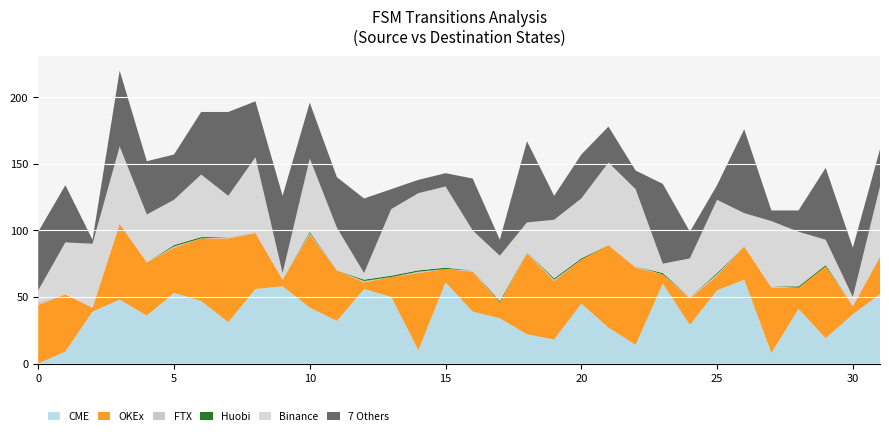

Reading left to right, what are all the values shown in this chart?

CME: 0=0	1=9	2=39	3=48	4=36	5=53	6=47	7=31	8=56	9=58	10=42	11=32	12=56	13=50	14=10	15=61	16=39	17=34	18=22	19=18	20=45	21=27	22=14	23=60	24=29	25=55	26=63	27=8	28=41	29=19	30=37	31=52
OKEx: 0=44	1=43	2=3	3=57	4=40	5=34	6=47	7=63	8=42	9=5	10=55	11=38	12=5	13=15	14=58	15=10	16=30	17=12	18=61	19=44	20=33	21=62	22=58	23=7	24=20	25=11	26=25	27=49	28=16	29=54	30=6	31=28
FTX: 0=2	1=0	2=0	3=0	4=0	5=1	6=0	7=1	8=1	9=0	10=1	11=0	12=1	13=0	14=1	15=0	16=1	17=0	18=1	19=1	20=0	21=0	22=1	23=0	24=1	25=1	26=0	27=1	28=0	29=0	30=1	31=1
Huobi: 0=0	1=0	2=0	3=0	4=0	5=1	6=1	7=0	8=0	9=0	10=1	11=0	12=1	13=1	14=1	15=1	16=0	17=1	18=0	19=1	20=1	21=0	22=0	23=1	24=0	25=1	26=0	27=0	28=1	29=1	30=0	31=0
Binance: 0=9	1=39	2=48	3=58	4=36	5=34	6=47	7=31	8=56	9=5	10=55	11=32	12=5	13=50	14=58	15=61	16=30	17=34	18=22	19=44	20=45	21=62	22=58	23=7	24=29	25=55	26=25	27=49	28=41	29=19	30=6	31=52
7 Others: 0=44	1=43	2=3	3=57	4=40	5=34	6=47	7=63	8=42	9=58	10=42	11=38	12=56	13=15	14=10	15=10	16=39	17=12	18=61	19=18	20=33	21=27	22=14	23=60	24=20	25=11	26=63	27=8	28=16	29=54	30=37	31=28